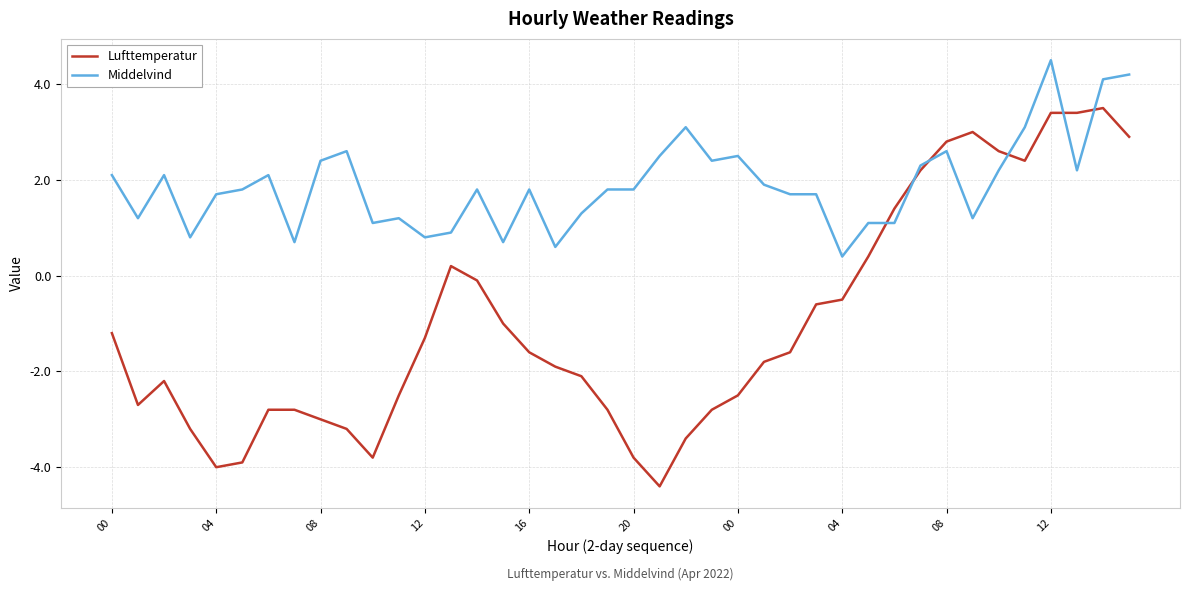

What is the greatest value displayed?

4.5